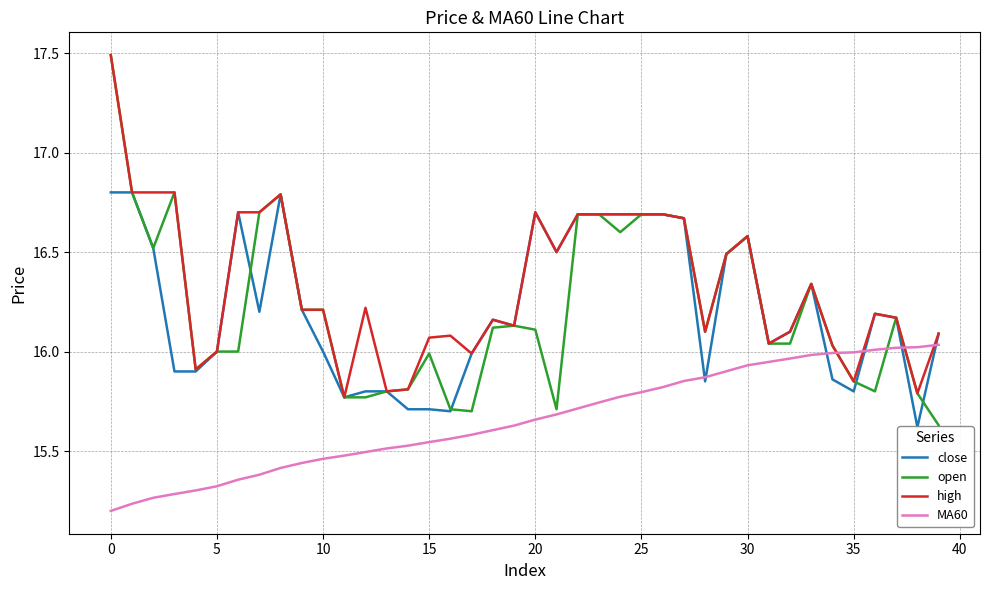

Which series has the widest spread of values?

open